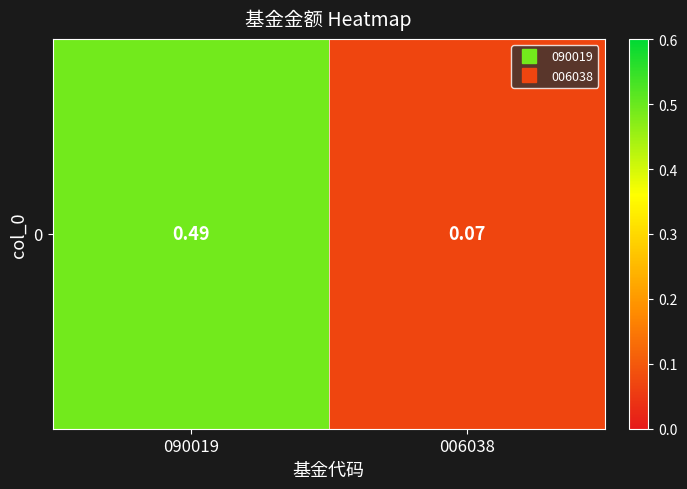

The chart shows a value of 0.5 at 090019. True or false?

True